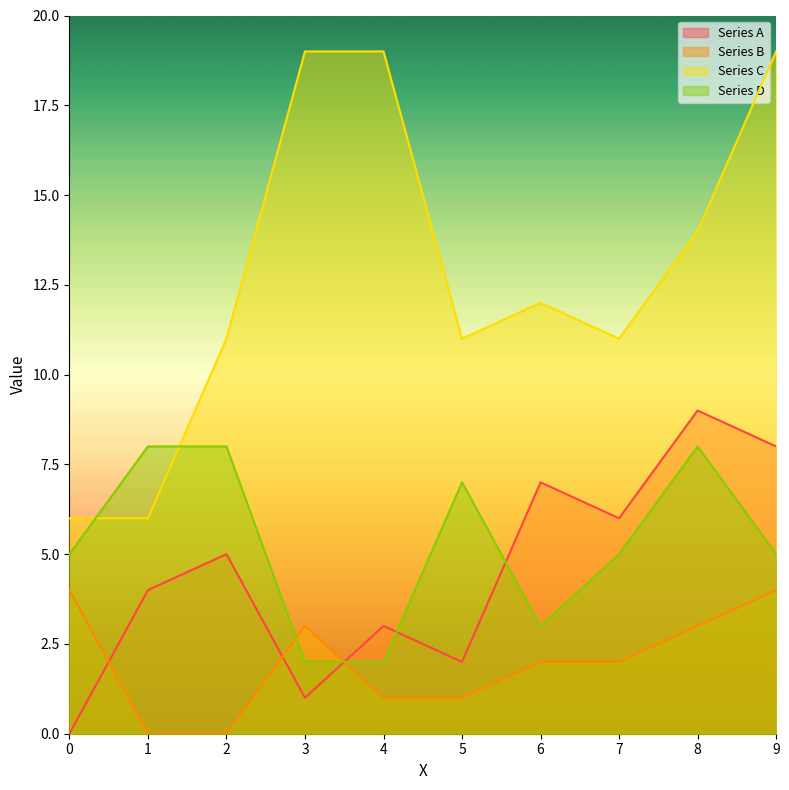

How many intersections are there between Series B and Series D?

2